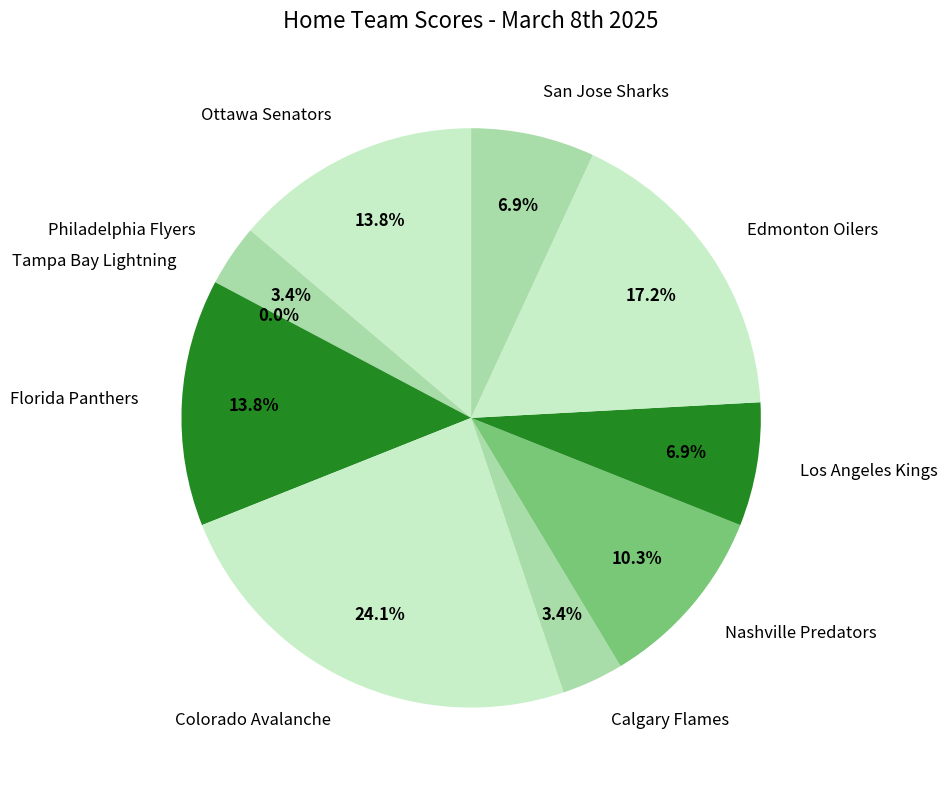

How many slices are in this pie chart?

10